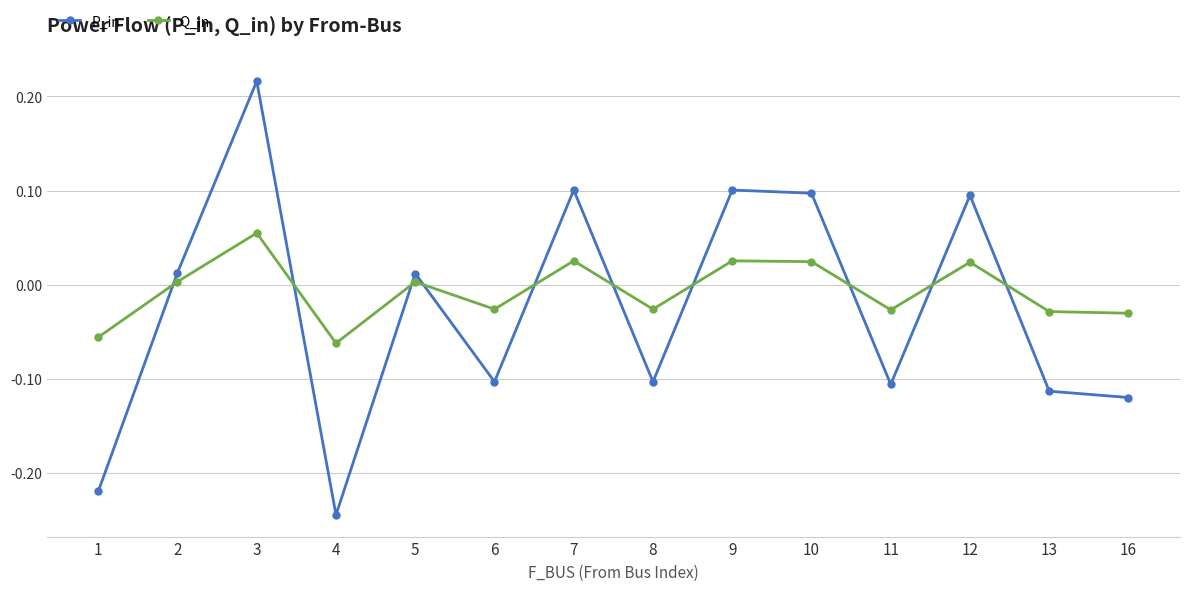

What is the difference between the second highest and minimum values in the P_in series?

0.3